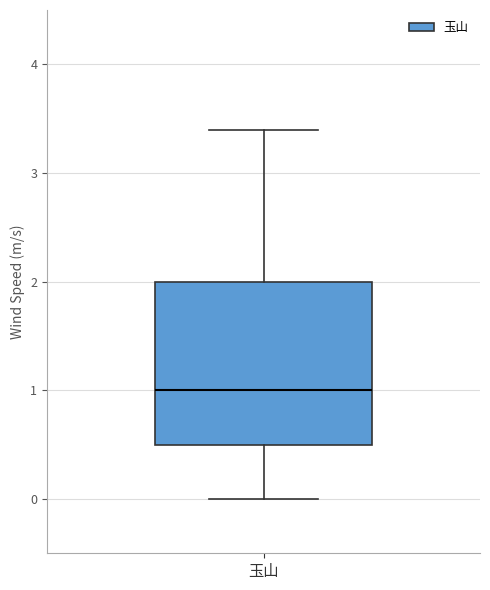

Transcribe this box plot: give where the median line is, the range the box spans, and where the two whiskers end, as read against the y-axis. The values are not printed on the chart, so give them approximately, as read against the axis.

median 1.0, box 0.5 to 2.0, whiskers 0.0 to 3.4